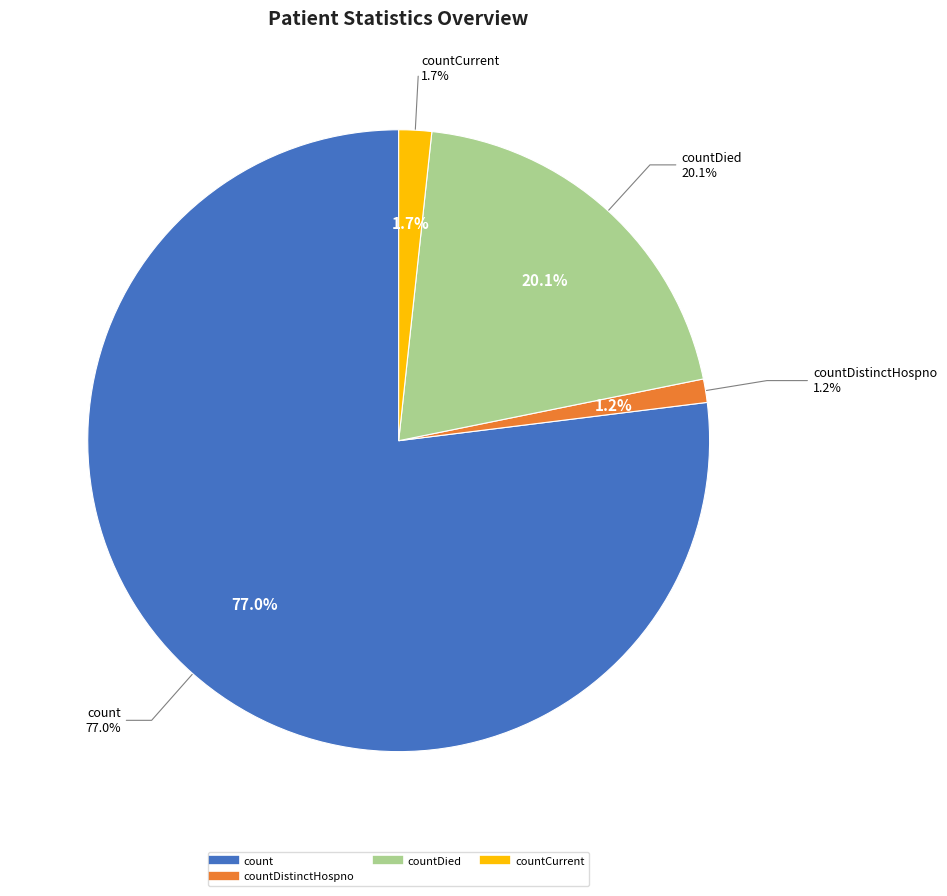

Which slice is the largest?

count